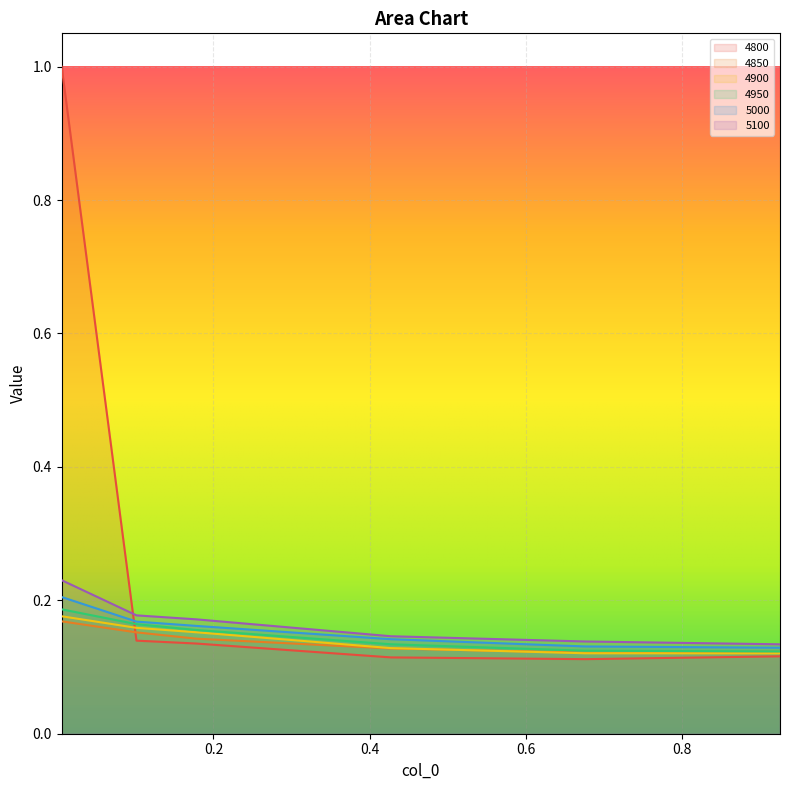

How many 4850 values are between 0 and 1?

6